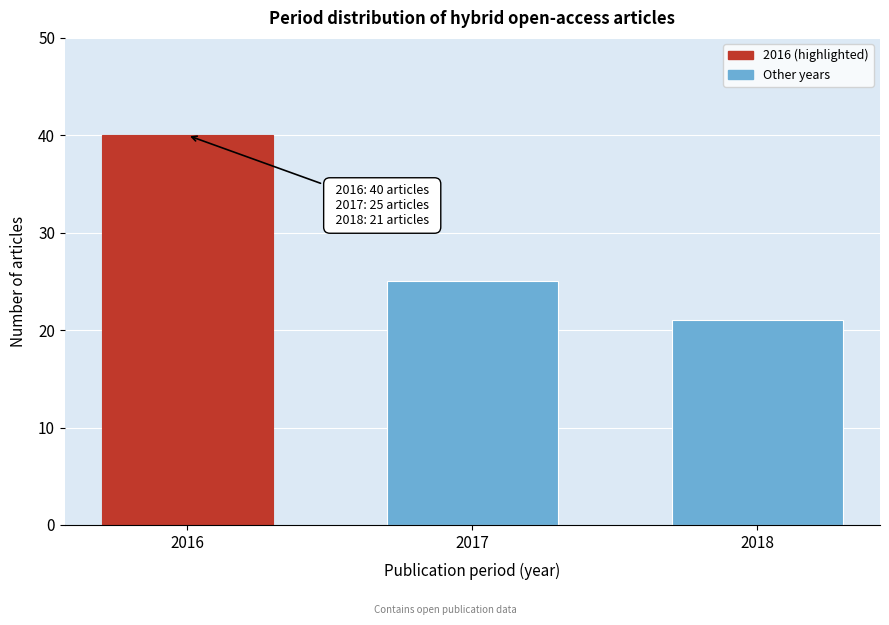

Reading right to left, extract all data points from this chart.

2018=21	2017=25	2016=40